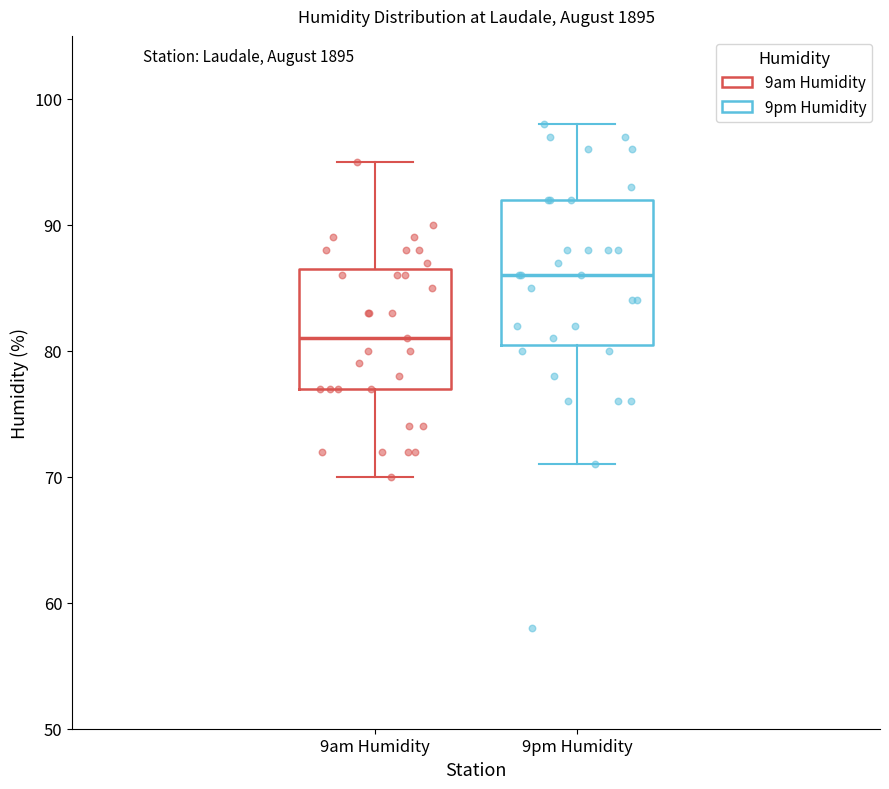

Where does the upper whisker of the box for 9am Humidity end on the y-axis? The values are not printed on the chart, so give them approximately, as read against the axis.

95